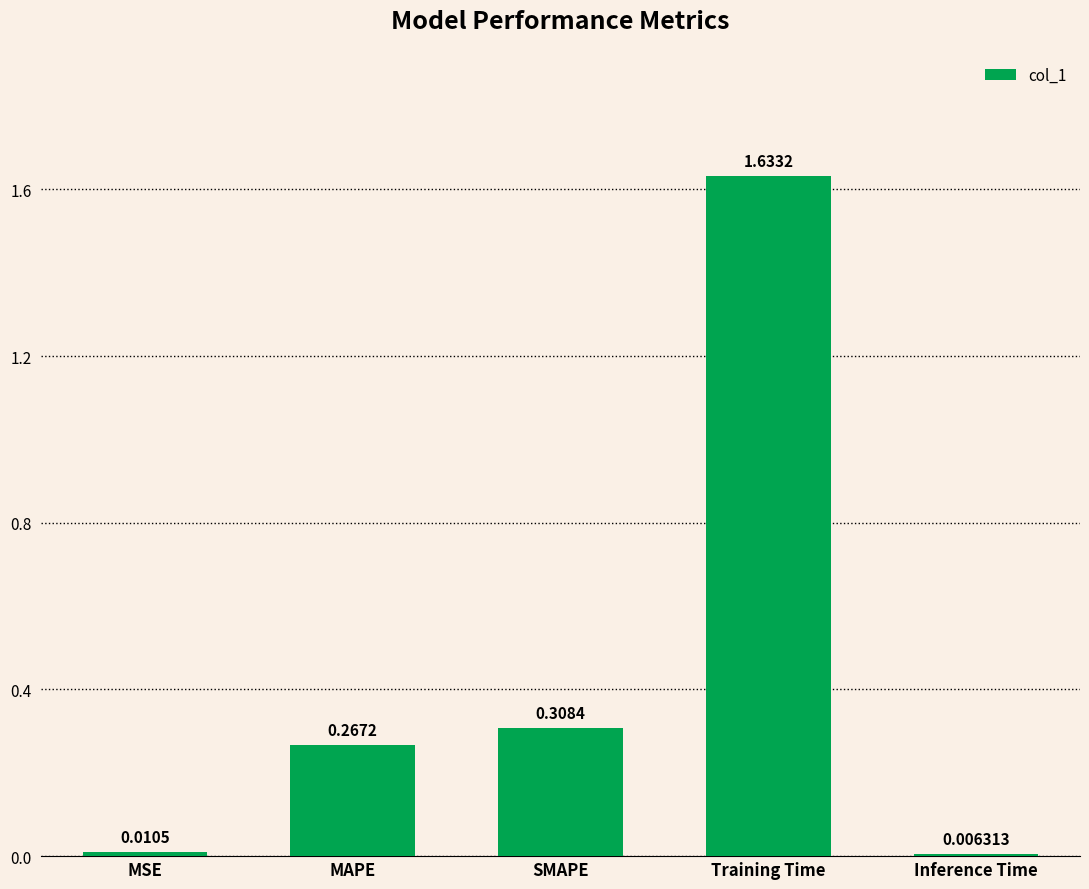

What position from the right is SMAPE?

3